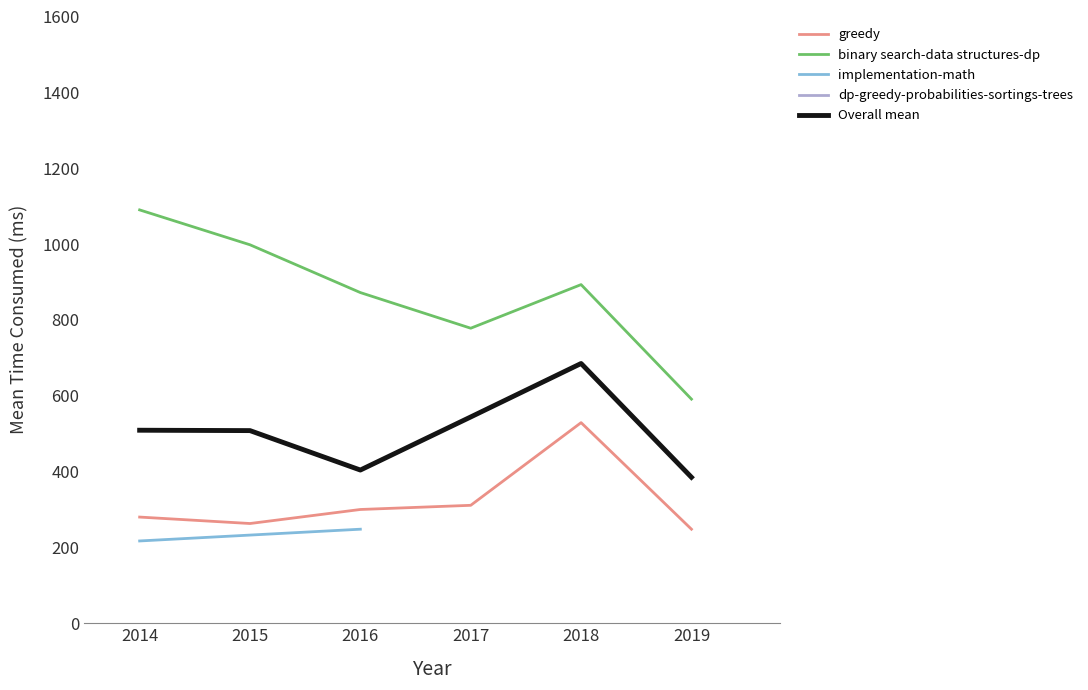

What is the minimum value for dp-greedy-probabilities-sortings-trees?

2300